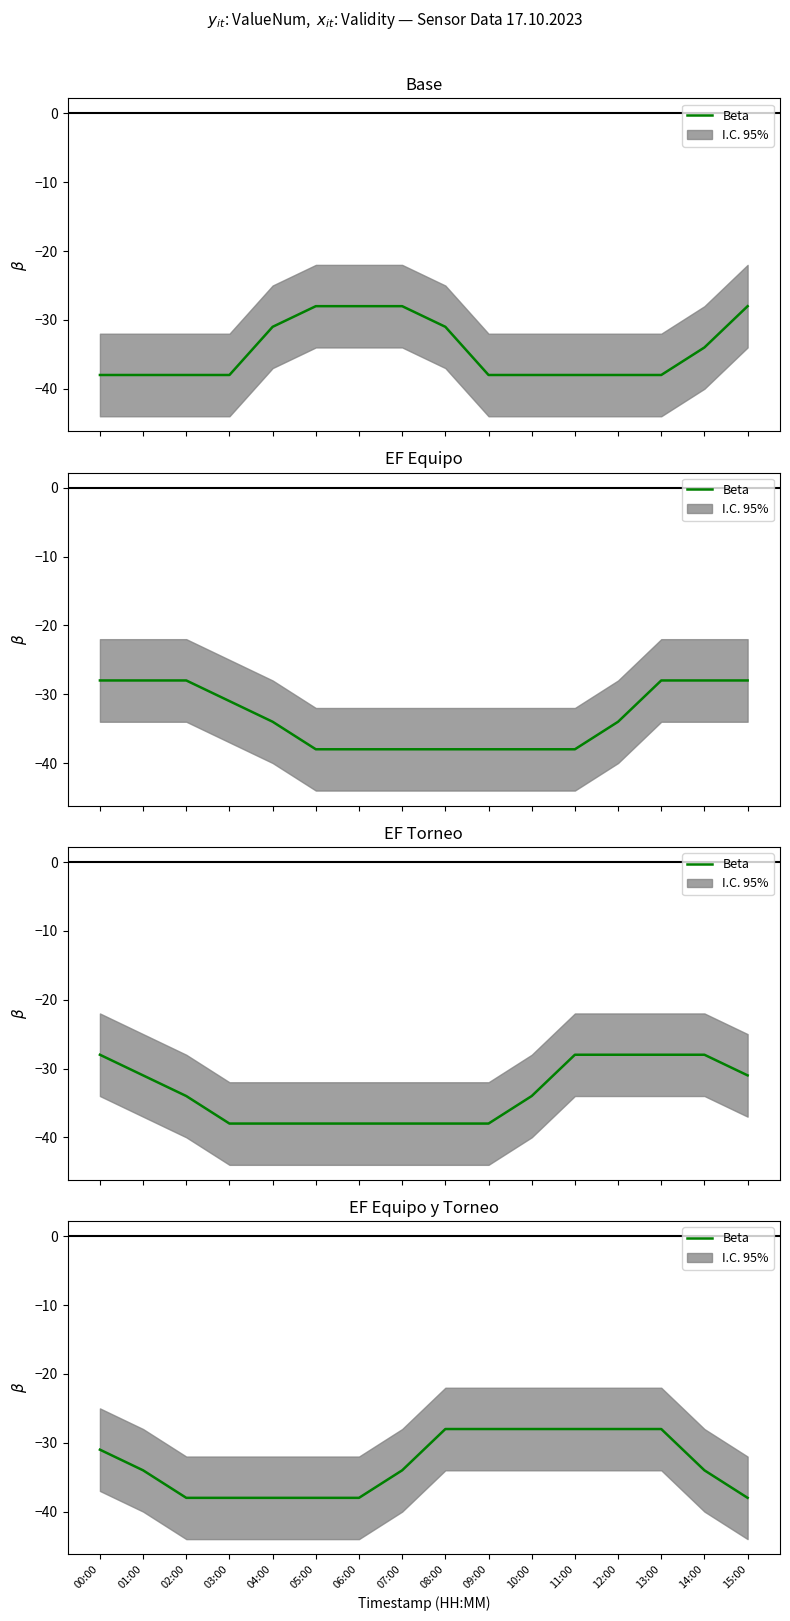

What is the difference between the maximum and minimum values?

10